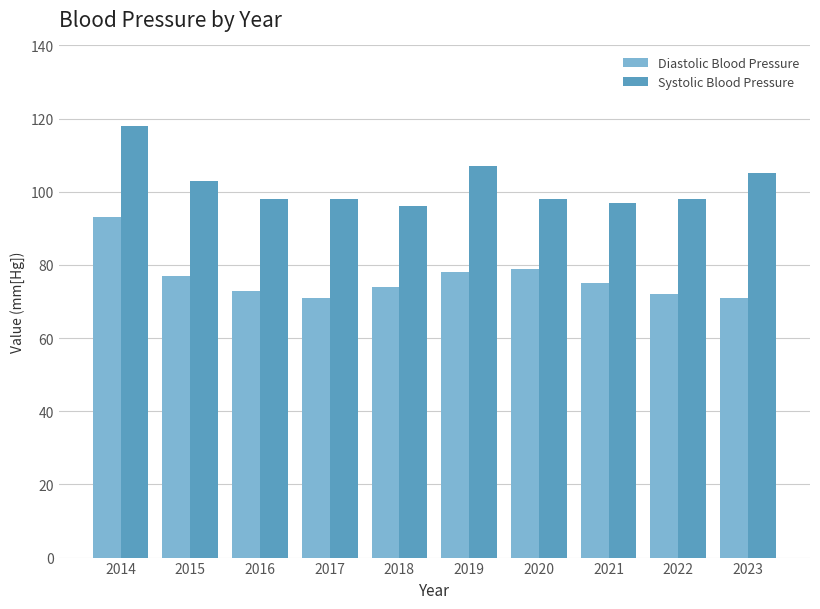

What is the value of the Diastolic Blood Pressure bar at the 9th from the left?

72